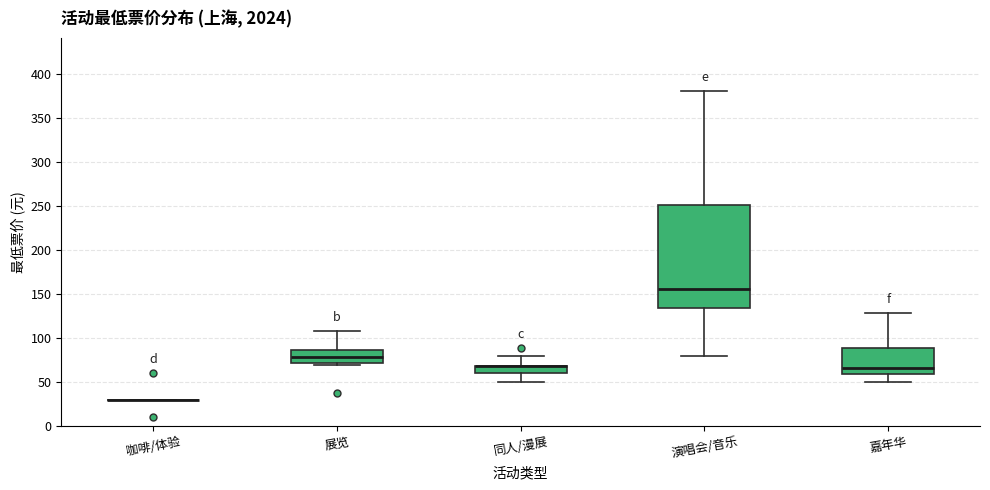

Reading left to right, read every box against the y-axis: the position of its median line, the range the box covers, and the ends of its whiskers. The values are not printed on the chart, so give them approximately, as read against the axis.

咖啡/体验: box collapsed to a line at 30, whiskers 30 to 30
展览: median 80, box 70 to 85, whiskers 70 (just below the box's lower edge) to 110
同人/漫展: median 70 (drawn on the box's upper edge), box 60 to 70, whiskers 50 to 80
演唱会/音乐: median 155, box 135 to 250, whiskers 80 to 380
嘉年华: median 65, box 60 to 90, whiskers 50 to 130